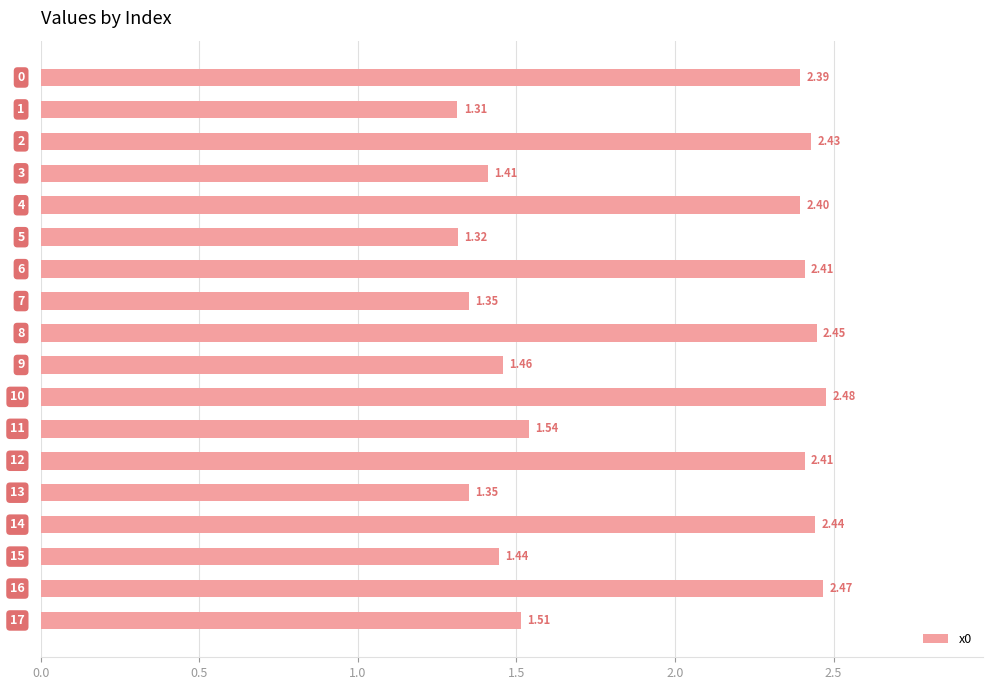

How many data points are less than 2?

9